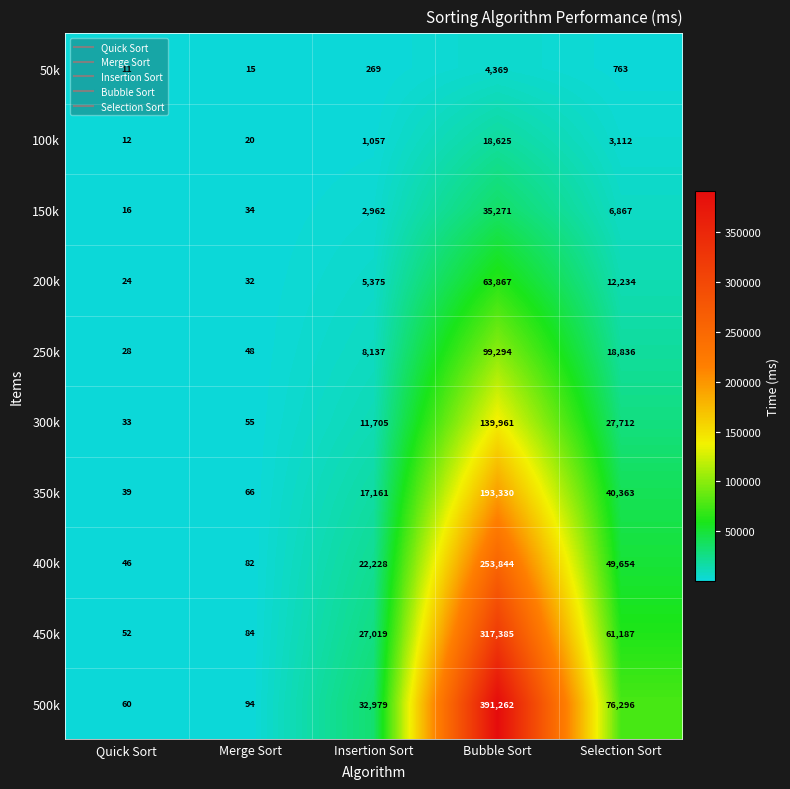

At Bubble Sort, list the series in order from largest to smallest.

500k, 450k, 400k, 350k, 300k, 250k, 200k, 150k, 100k, 50k